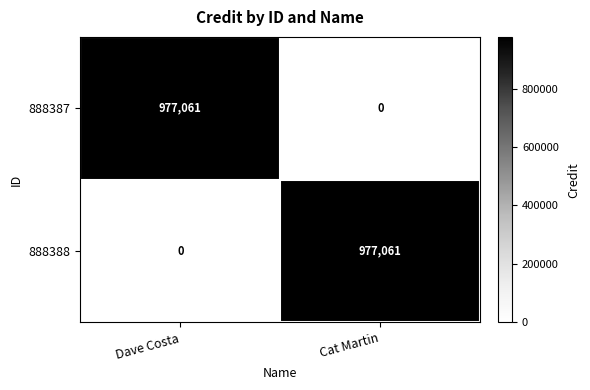

Rank the series at Dave Costa from highest to lowest value.

888387, 888388